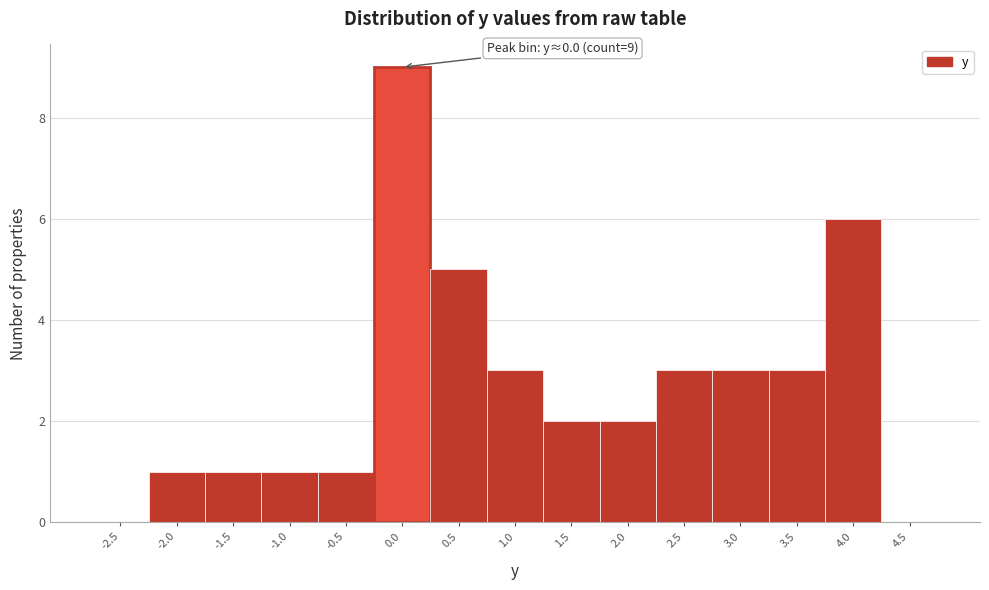

Reading left to right, list all the values displayed in this chart.

-2.5=0	-2.0=1	-1.5=1	-1.0=1	-0.5=1	0.0=9	0.5=5	1.0=3	1.5=2	2.0=2	2.5=3	3.0=3	3.5=3	4.0=6	4.5=0